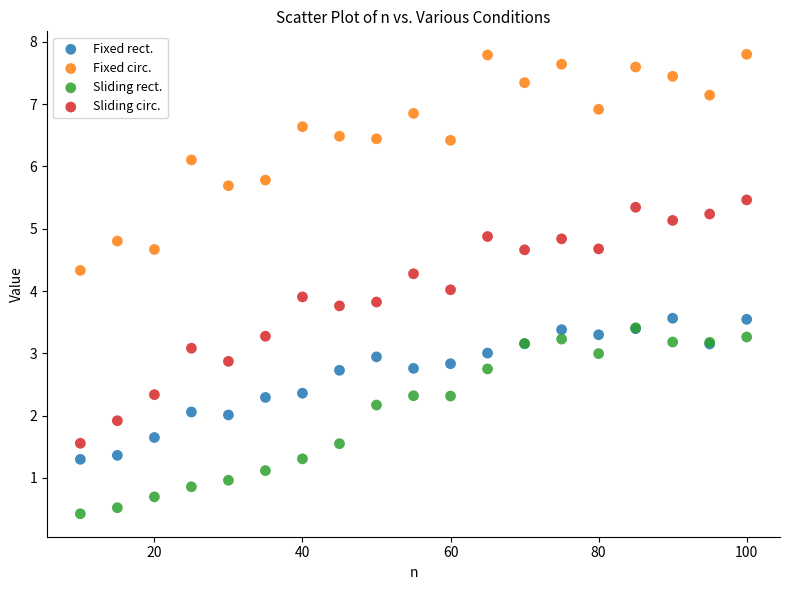

Which series has the widest spread of Y values?

Sliding circ.